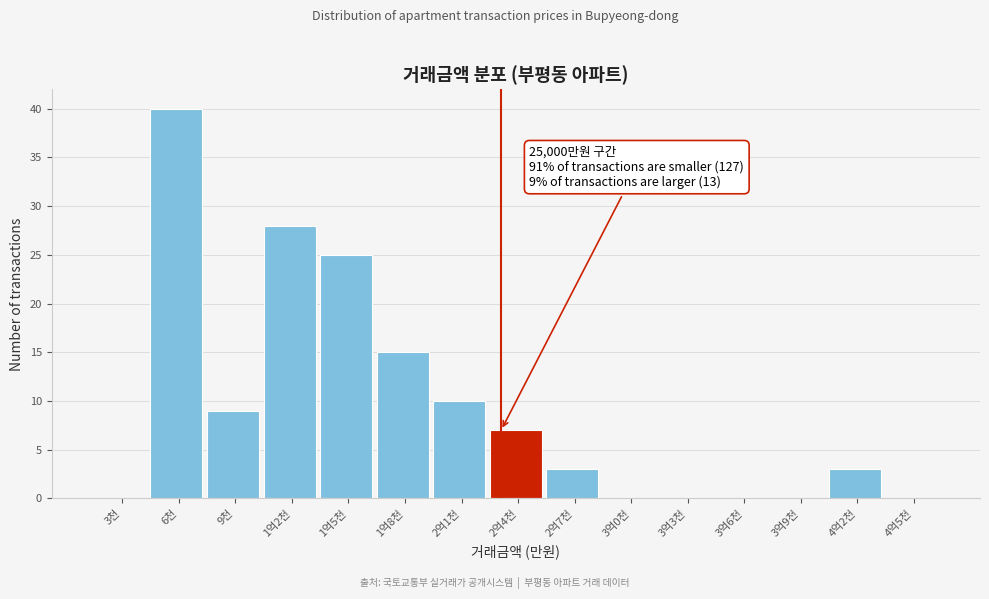

Reading right to left, transcribe all the data shown in this chart.

4억5천=0	4억2천=3	3억9천=0	3억6천=0	3억3천=0	3억0천=0	2억7천=3	2억4천=7	2억1천=10	1억8천=15	1억5천=25	1억2천=28	9천=9	6천=40	3천=0